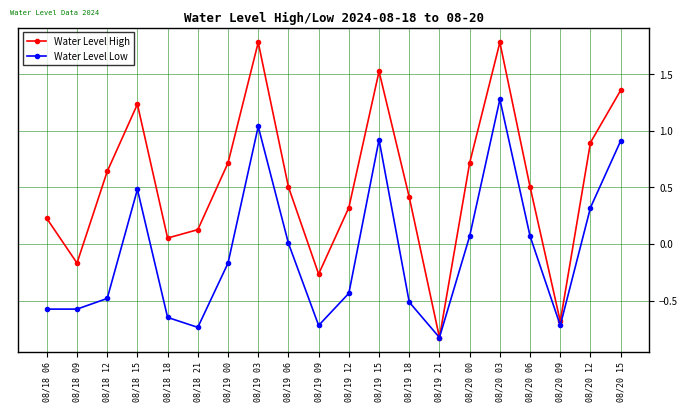

Rank the series by their maximum value, from lowest to highest.

Water Level Low, Water Level High